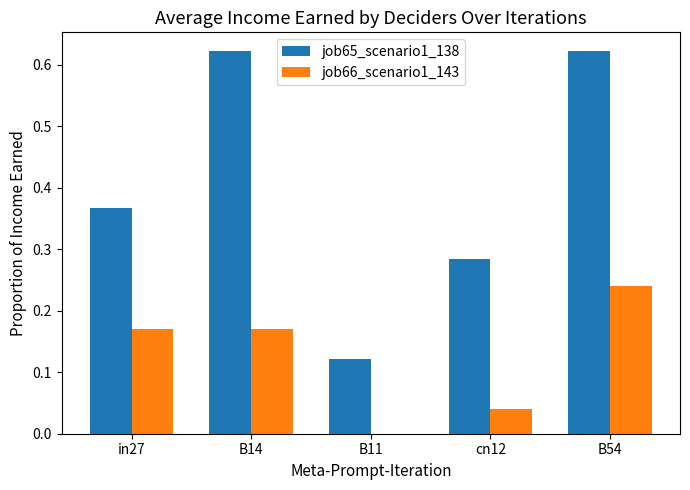

Is it true that job65_scenario1_138 equals 0.5 at cn12?

False